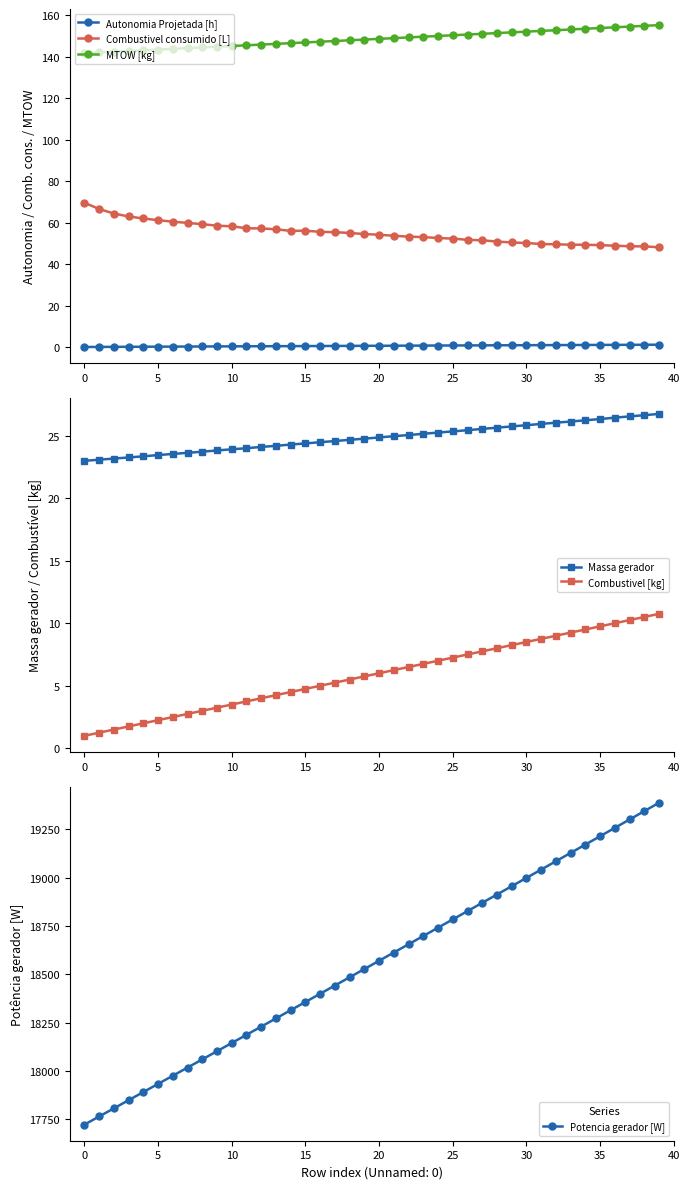

How many values in the MTOW [kg] series exceed 148?

21